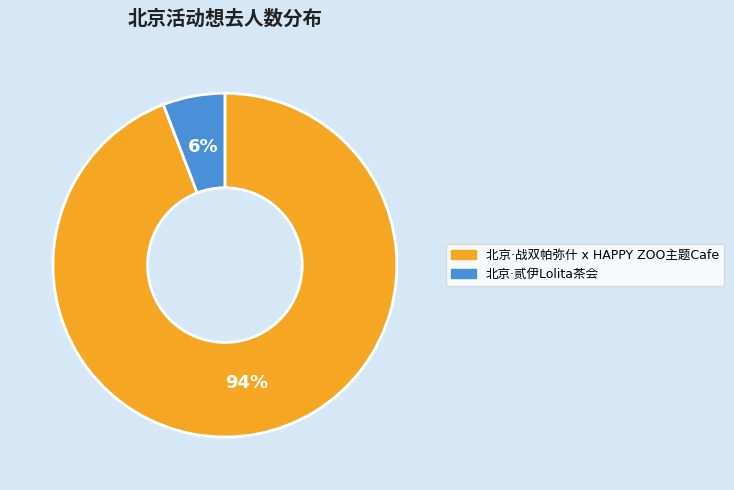

Rank the categories by value from lowest to highest.

北京·贰伊Lolita茶会, 北京·战双帕弥什 x HAPPY ZOO主题Cafe